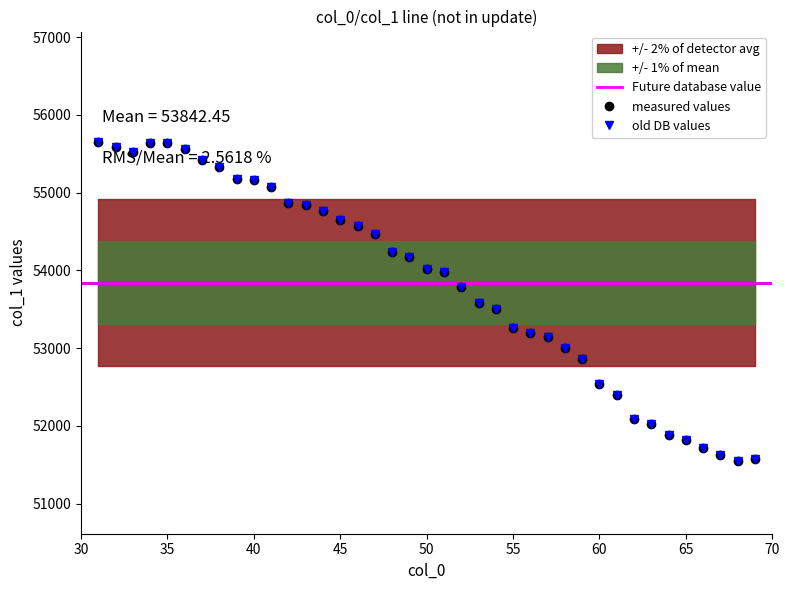

Is it true that the value at 61 is 52393.1?

True